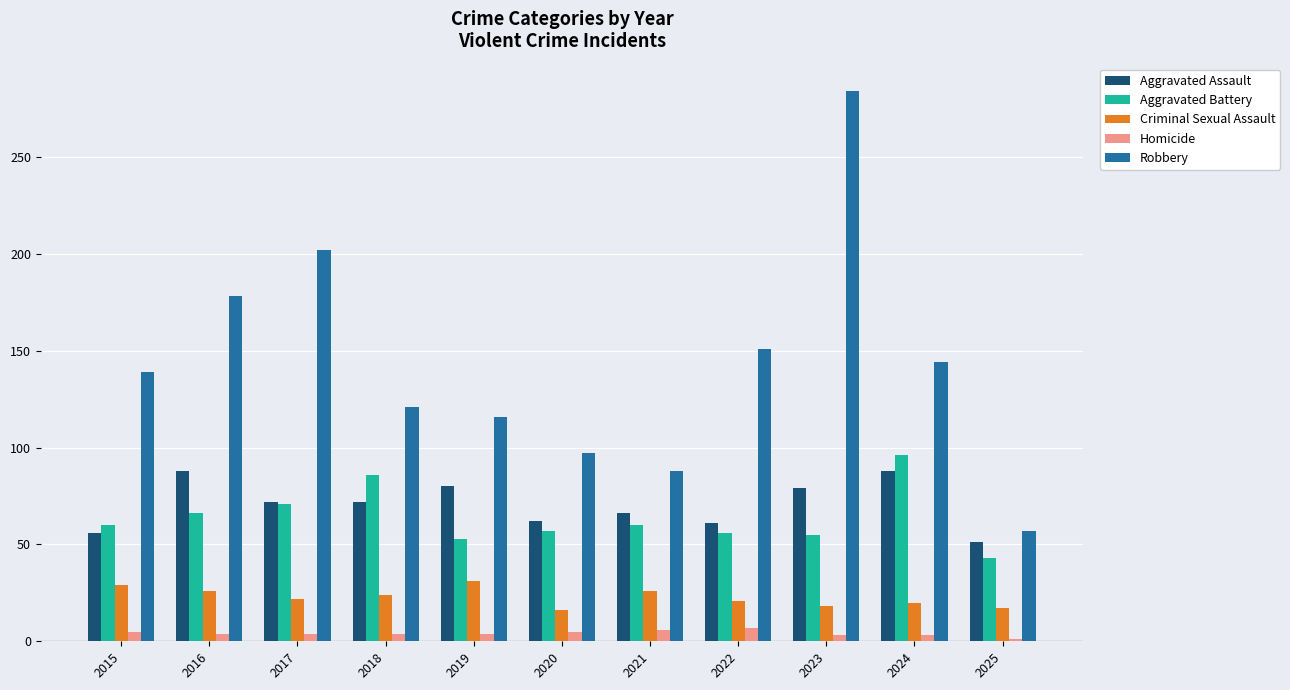

What is the average value of the Homicide series?

4